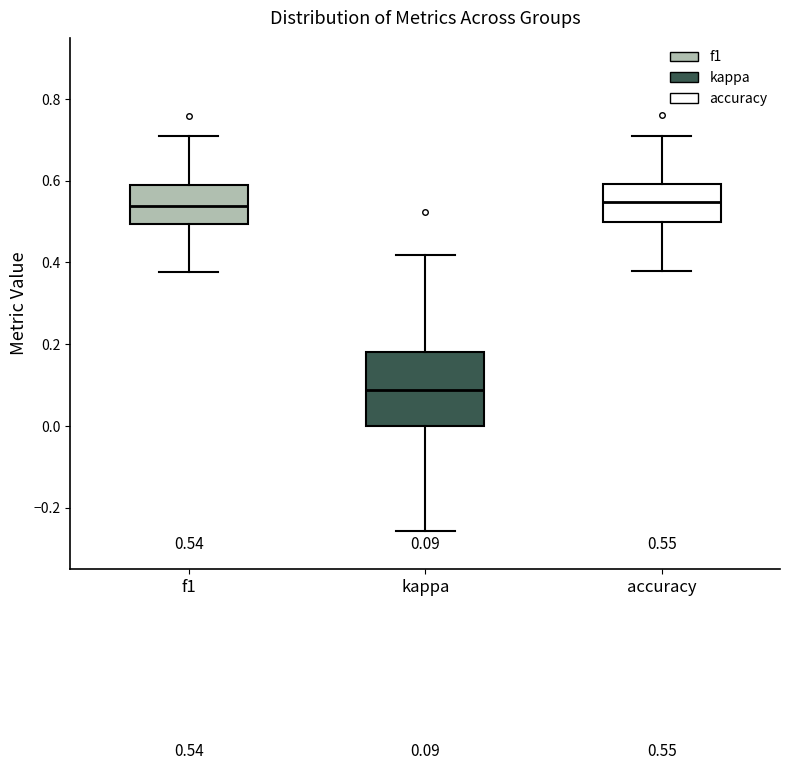

Comparing the boxes themselves (not the whiskers), which one is the tallest?

kappa